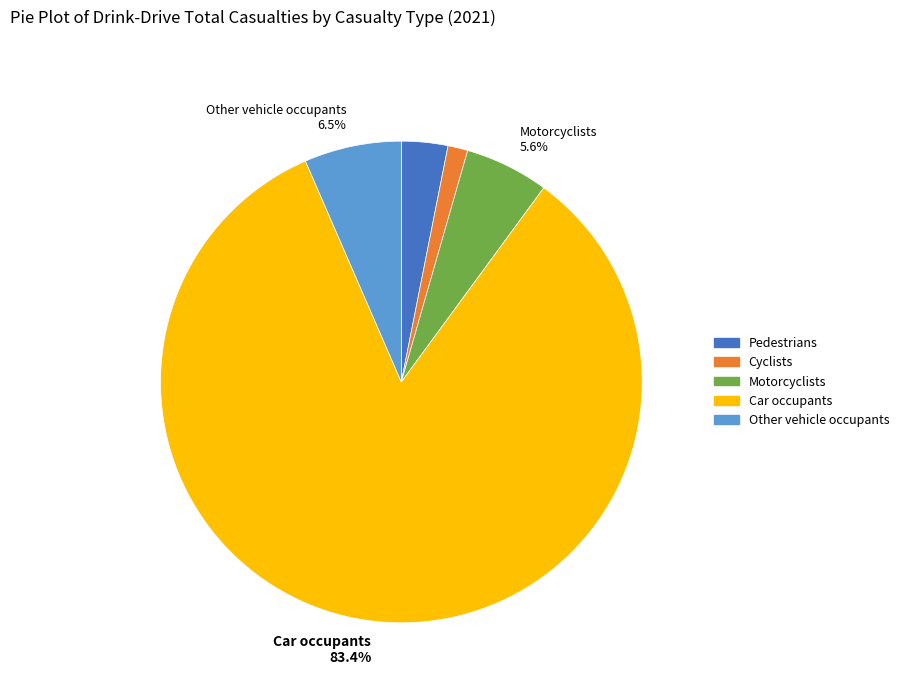

Rank the categories by value from highest to lowest.

Car occupants, Other vehicle occupants, Motorcyclists, Pedestrians, Cyclists